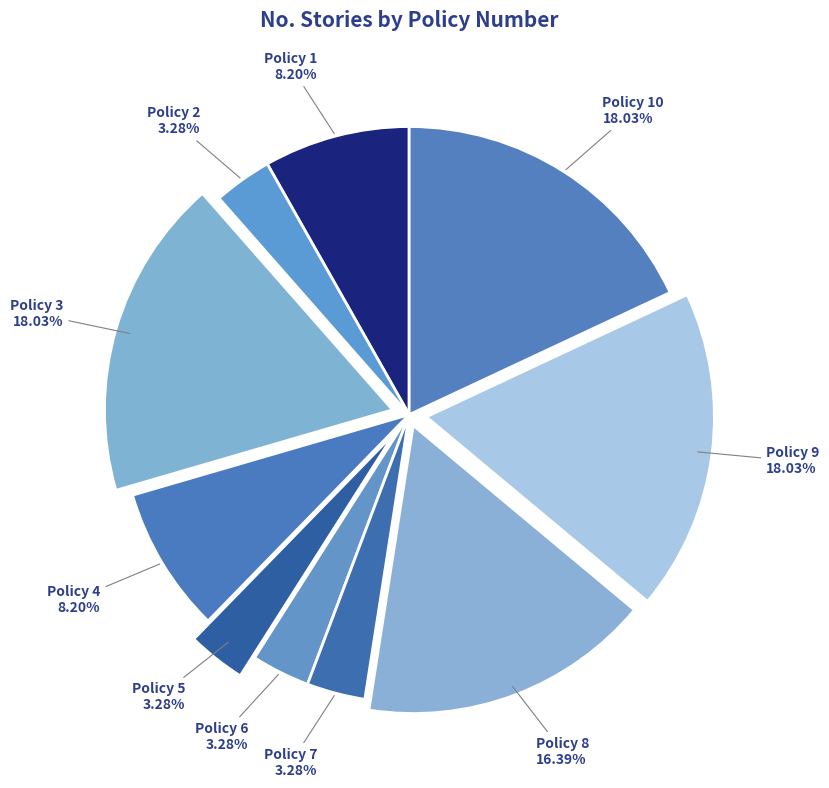

Is Policy 6 the majority of the pie?

No